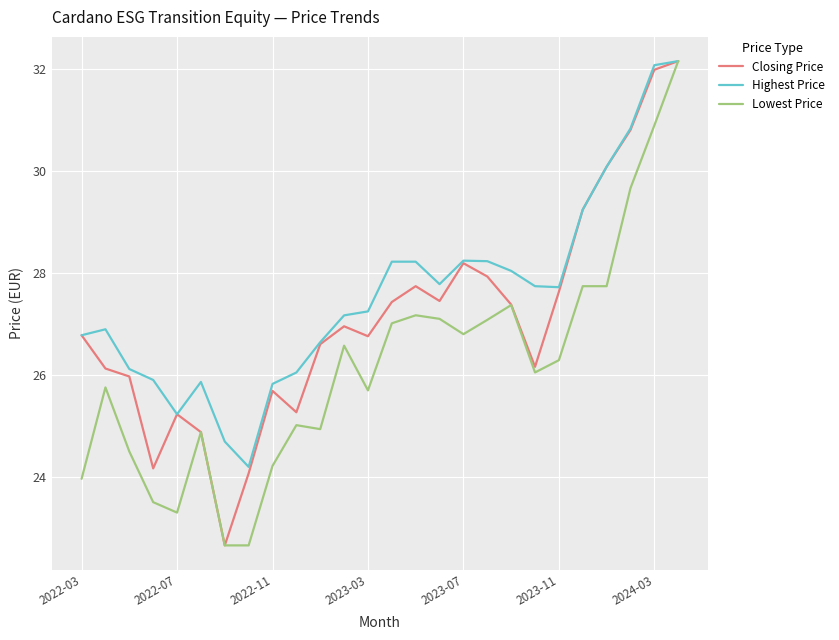

What is the difference between the maximum and minimum values in the Lowest Price series?

9.5